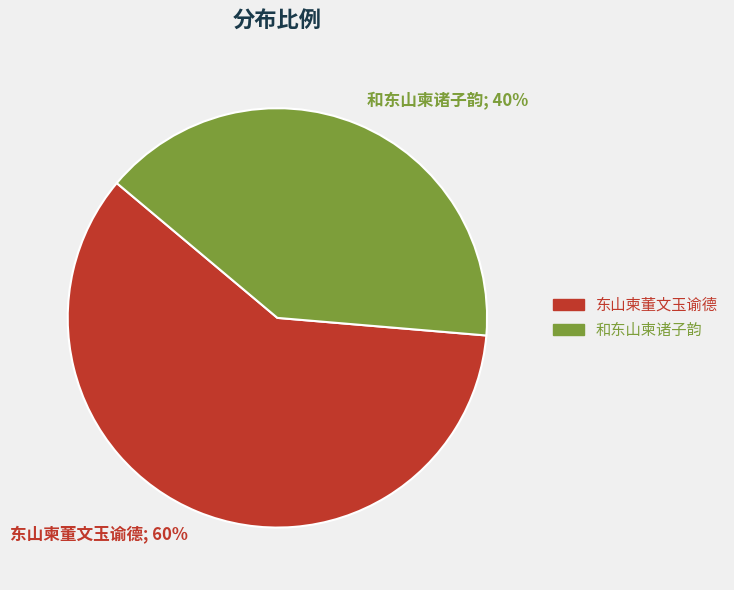

To the nearest percent, what is the difference between the largest and smallest slice percentages?

20%